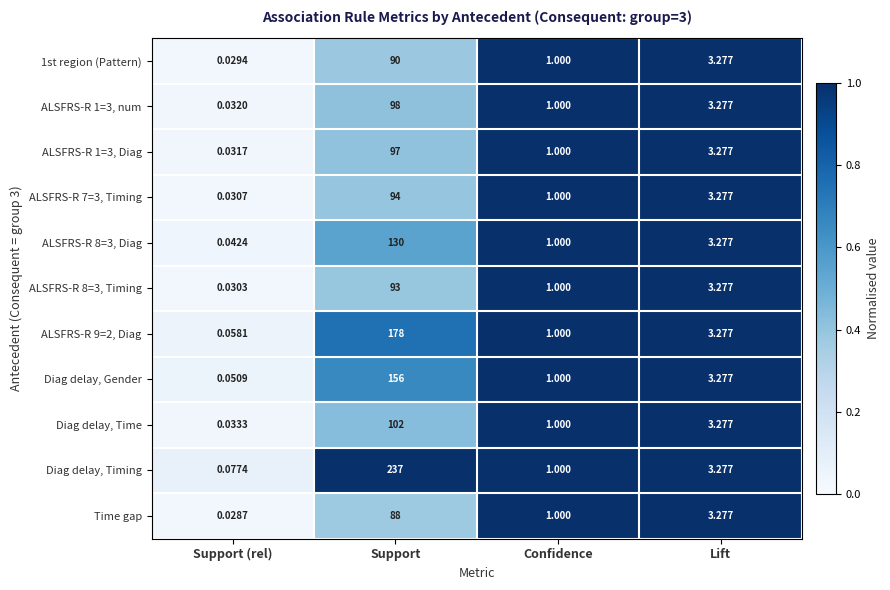

Is the value of ALSFRS-R 9=2, Diag at Confidence greater than the value of ALSFRS-R 1=3, Diag at Lift?

No